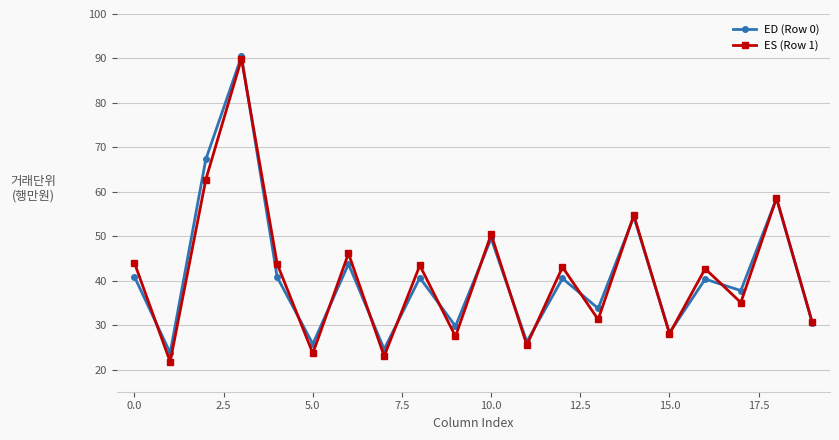

At how many categories does at least one series exceed 53?

4